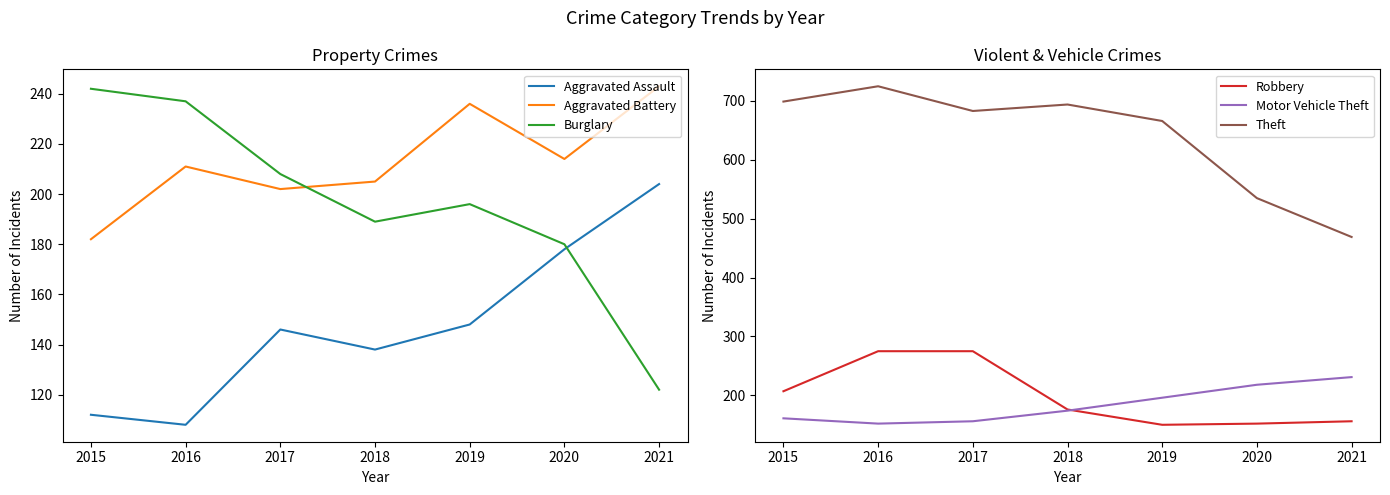

The Motor Vehicle Theft series shows 174 at 2018. True or false?

True